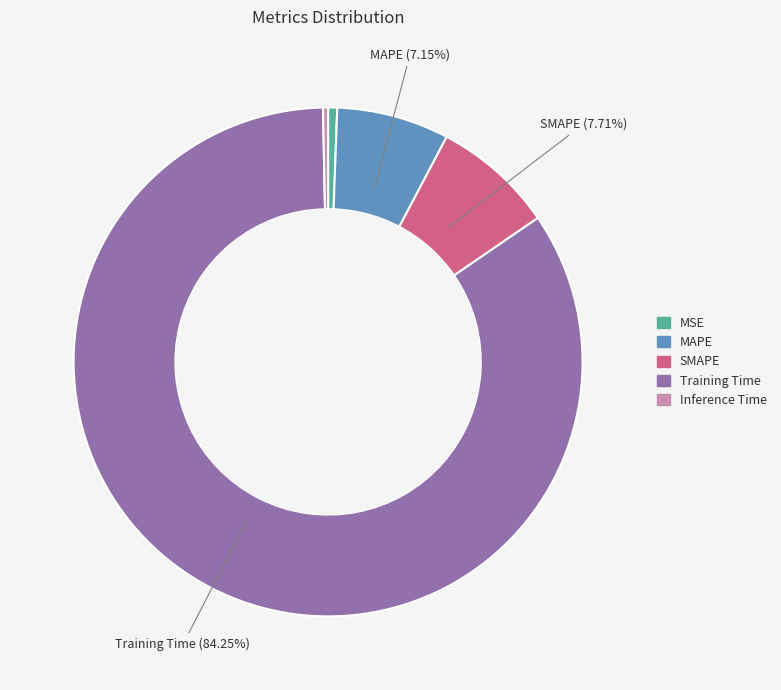

Do Inference Time and MSE together represent more than half of the pie?

No